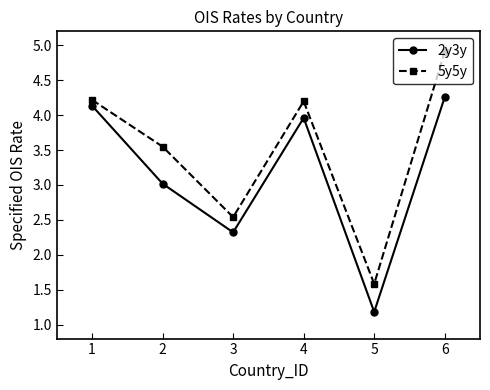

Rank the series by their average value, from lowest to highest.

2y3y, 5y5y